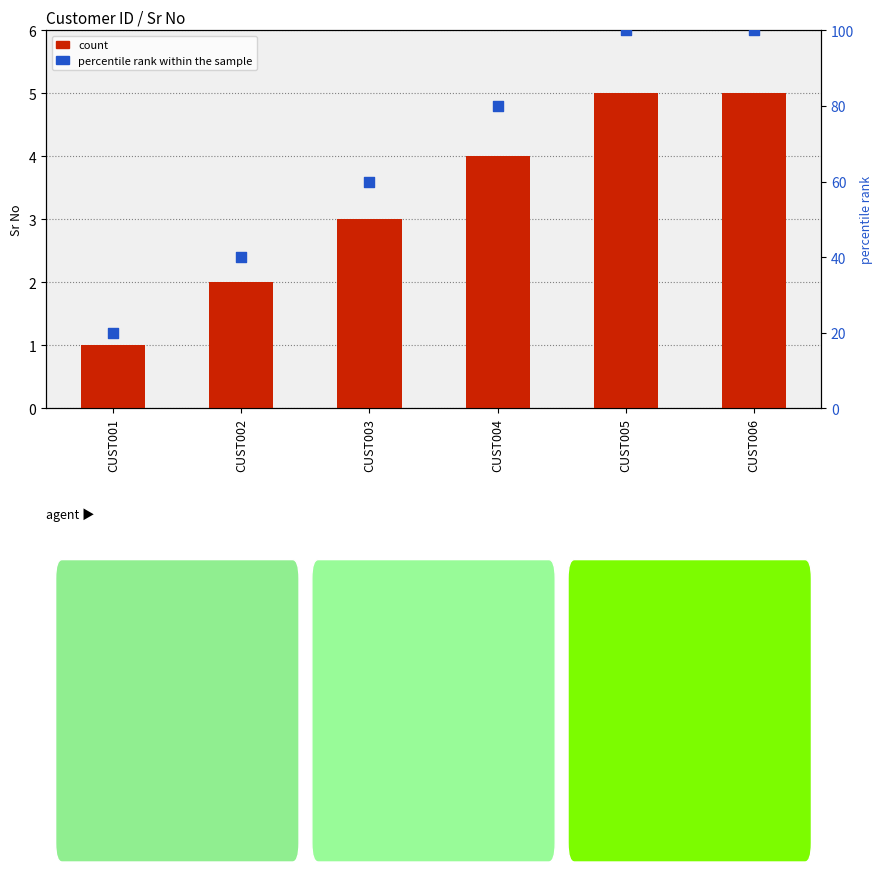

Which series has the widest spread of Y values?

percentile rank within the sample